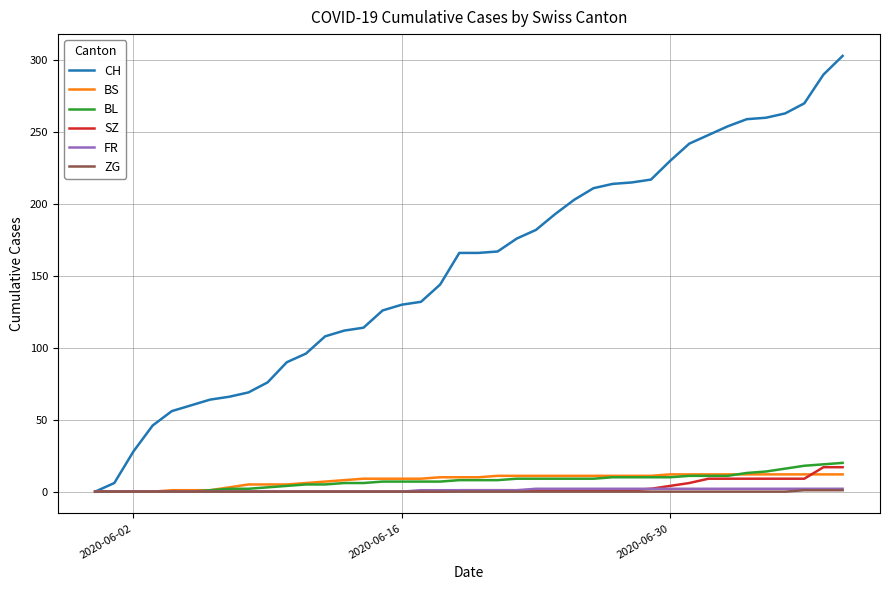

What is the greatest value displayed?

303